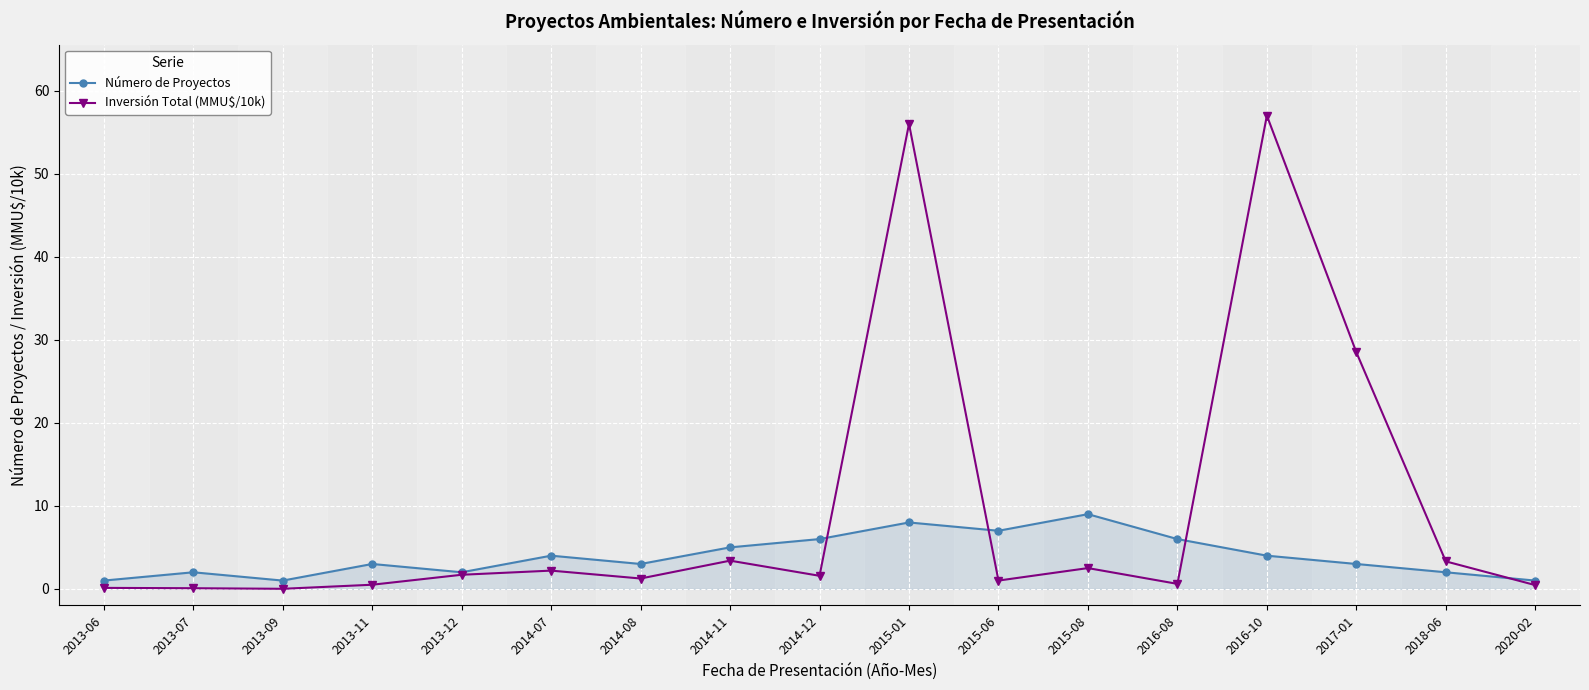

What is the label of the 16th point from the right?

2013-07